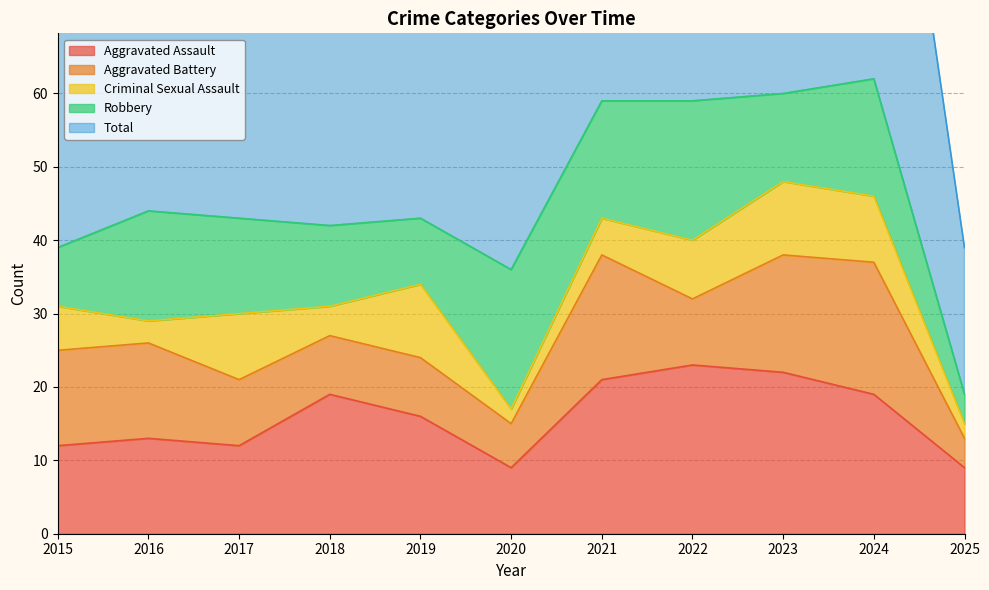

Which series ends up on top after the final intersection of Aggravated Assault and Robbery?

Aggravated Assault